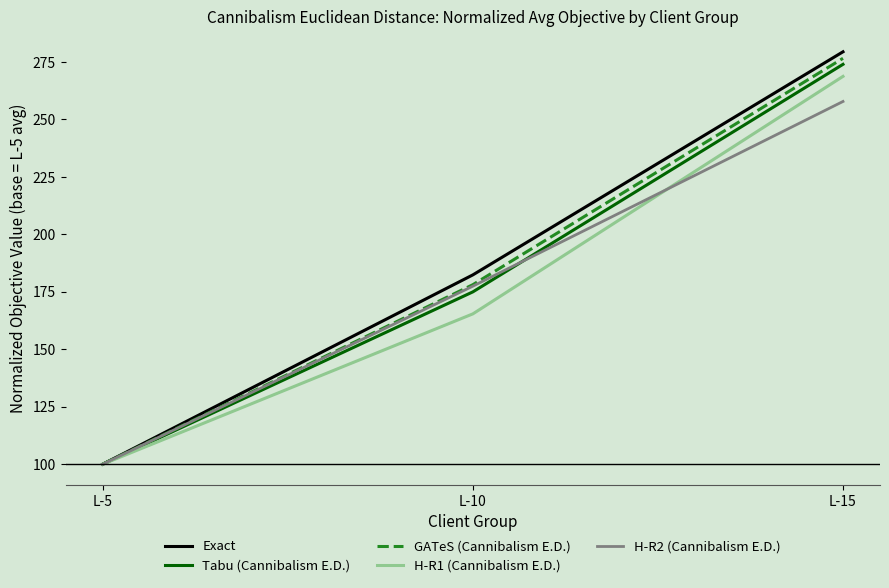

What is the difference between the highest and lowest values at L-15?

21.6